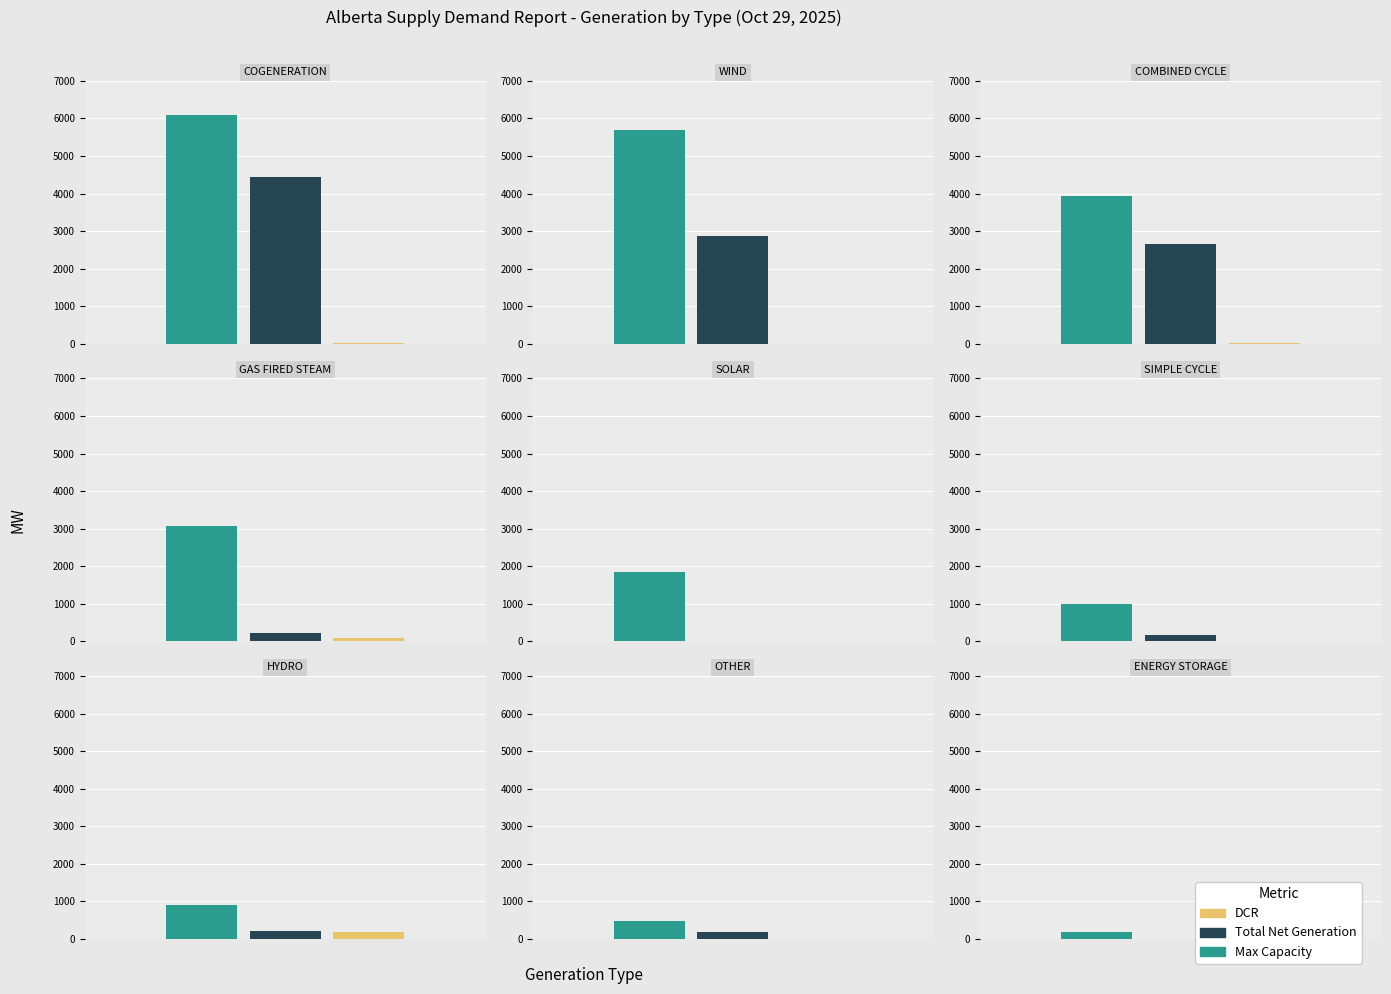

Rank the series by their average value, from lowest to highest.

DCR, Total Net Generation, Max Capacity